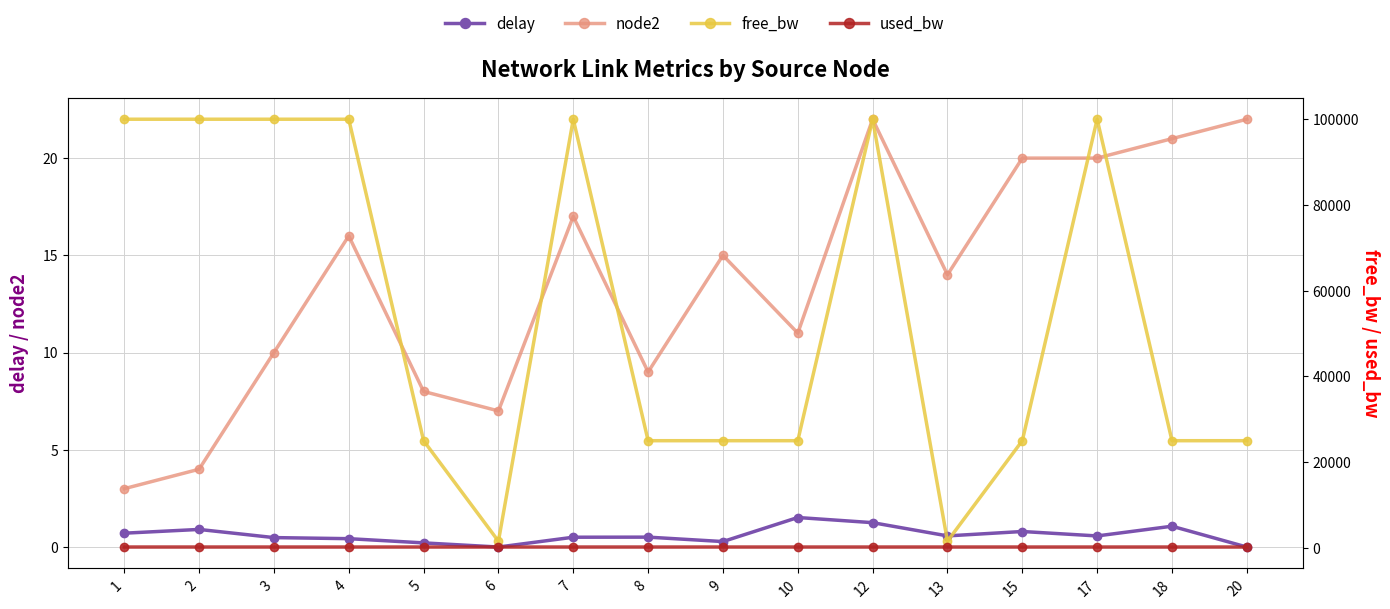

Between 4 and 17, which series saw the biggest shift?

node2